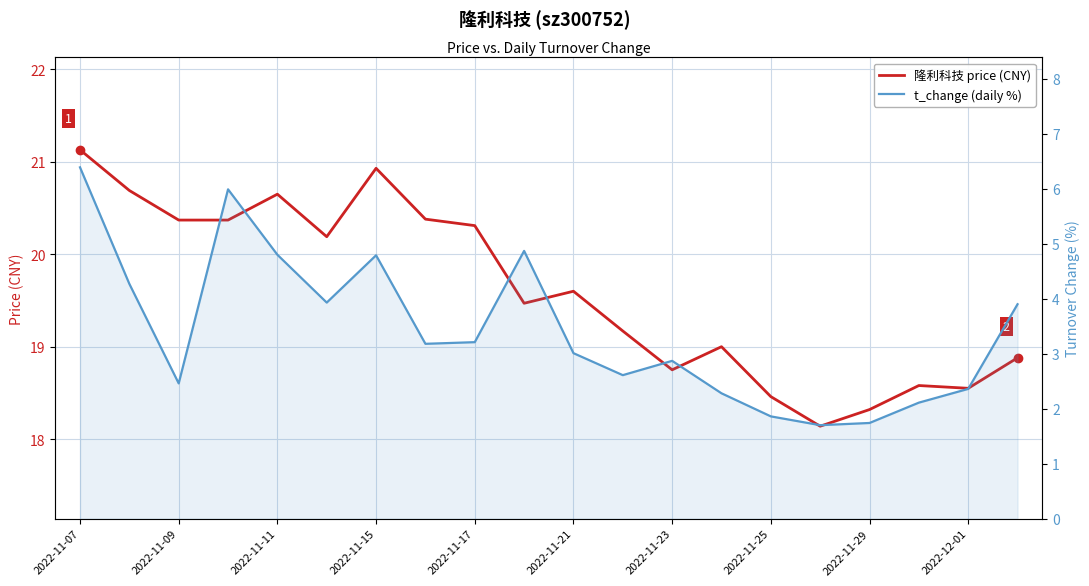

True or false: 隆利科技 price (CNY) and t_change (daily %) cross at least once.

False